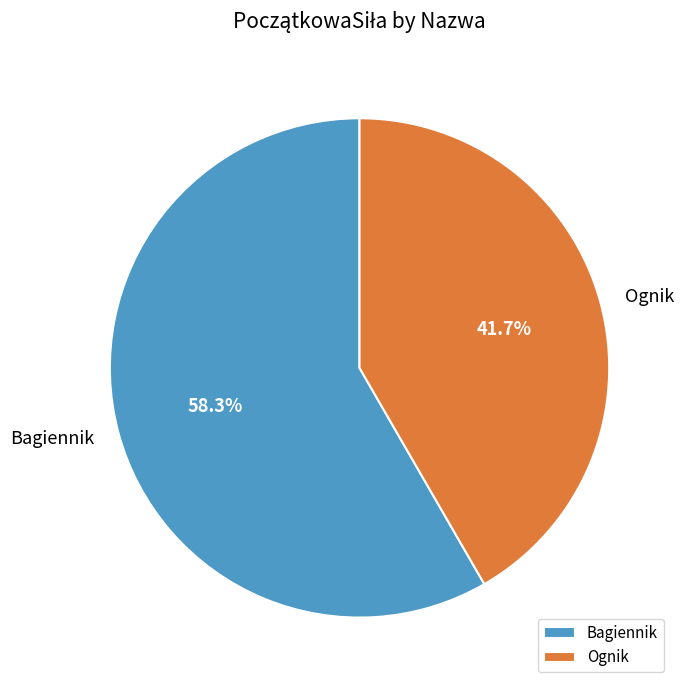

Which slice represents more than half of the pie?

Bagiennik